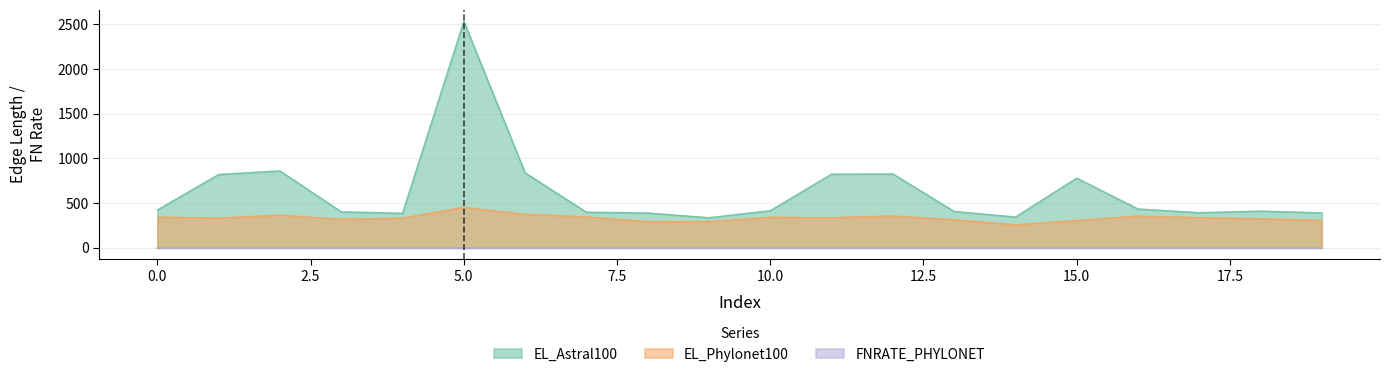

What is the value of the EL_Phylonet100 point at the 16th from the left?

307